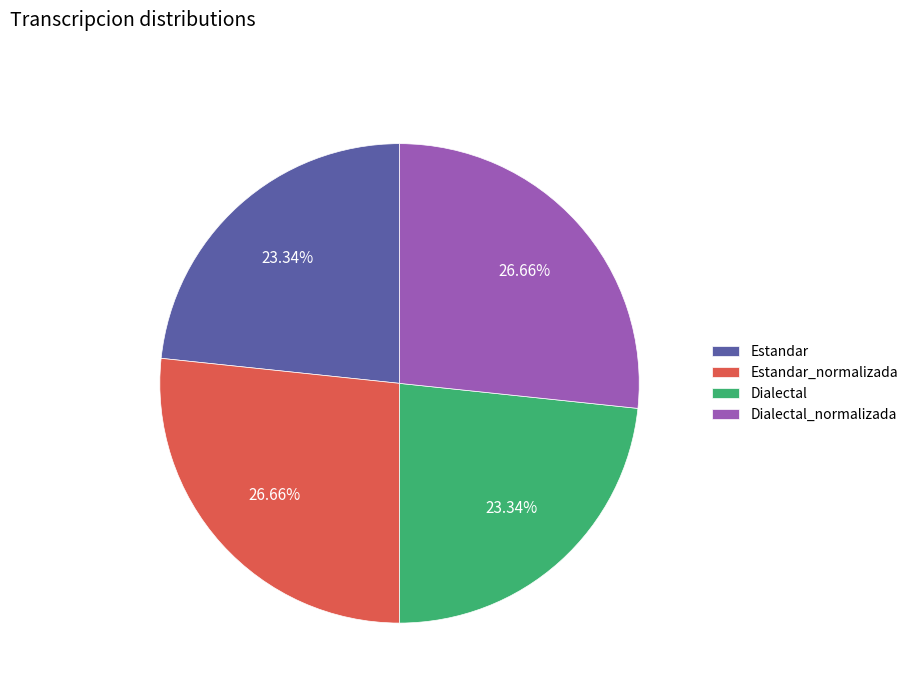

Is it true that Estandar is 17% of the pie?

False